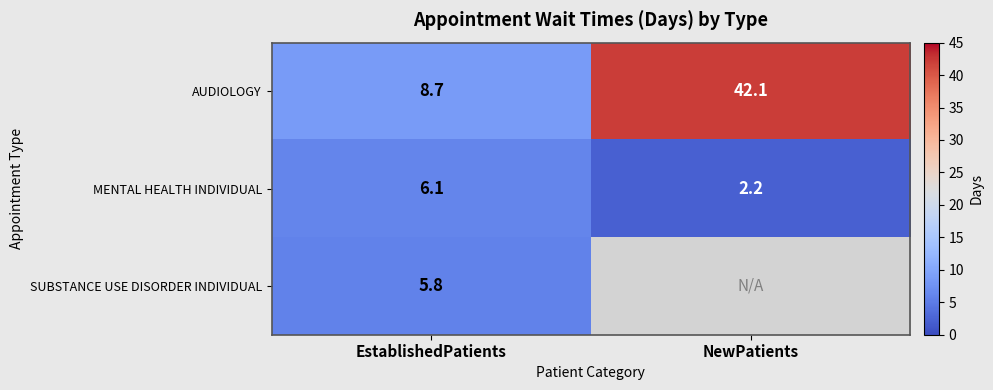

Which category has the lowest value across all series?

NewPatients